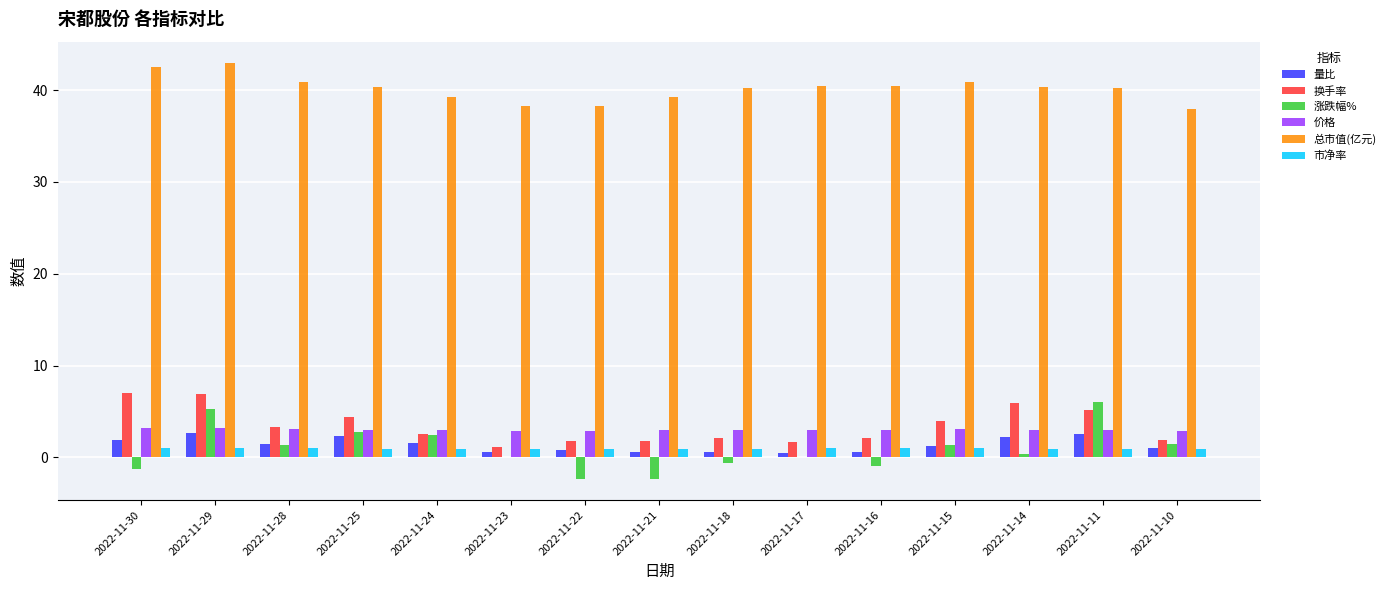

True or false: 总市值(亿元) has a value of 23.2 at 2022-11-29.

False